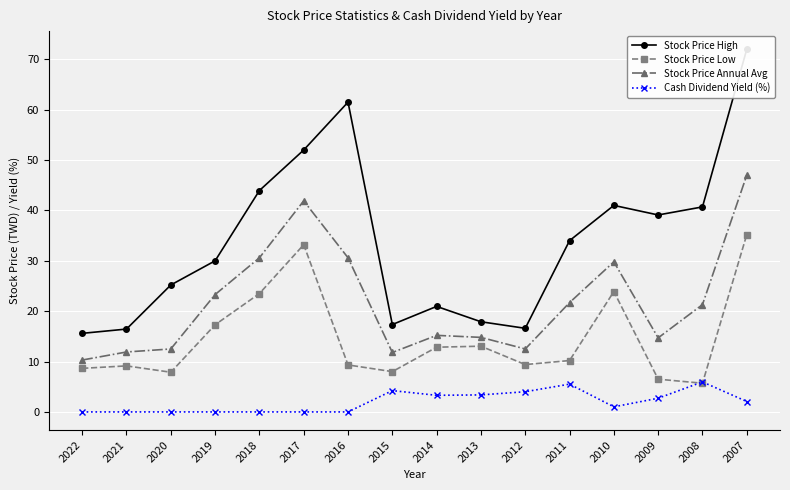

In Stock Price High, how many points are higher than both neighbors (excluding endpoints)?

3